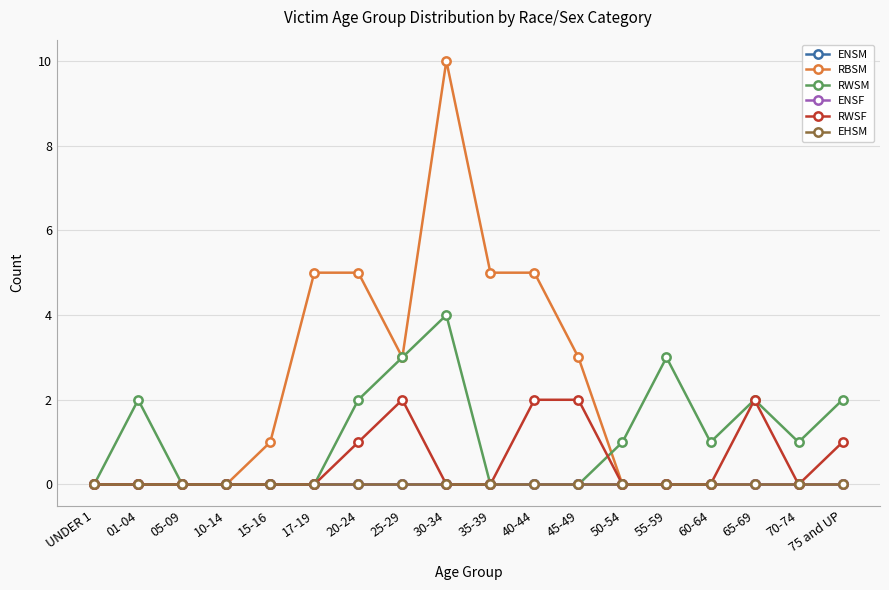

Is this an area chart (filled region under the line)?

No